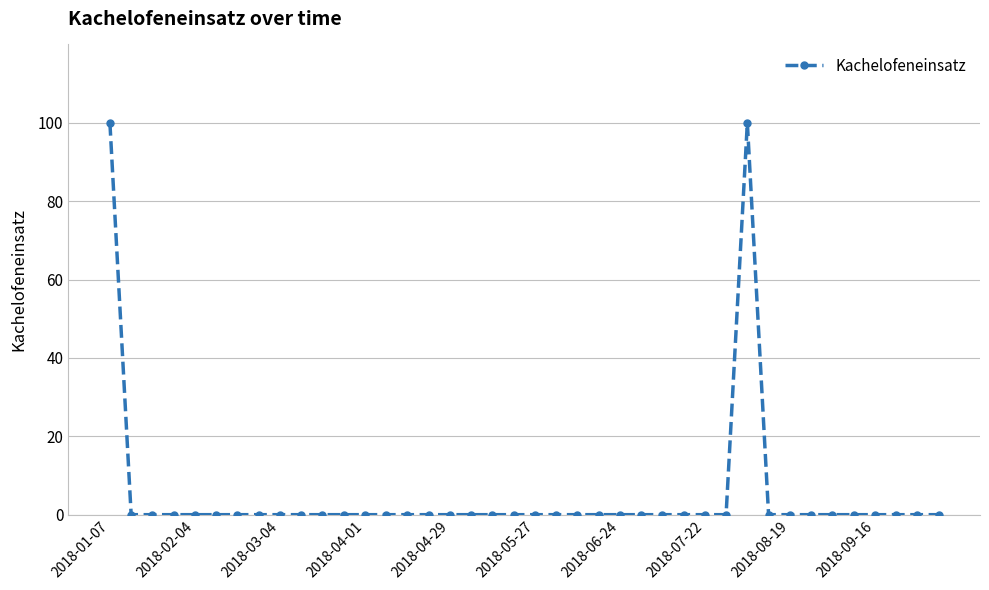

What is the average value?

5